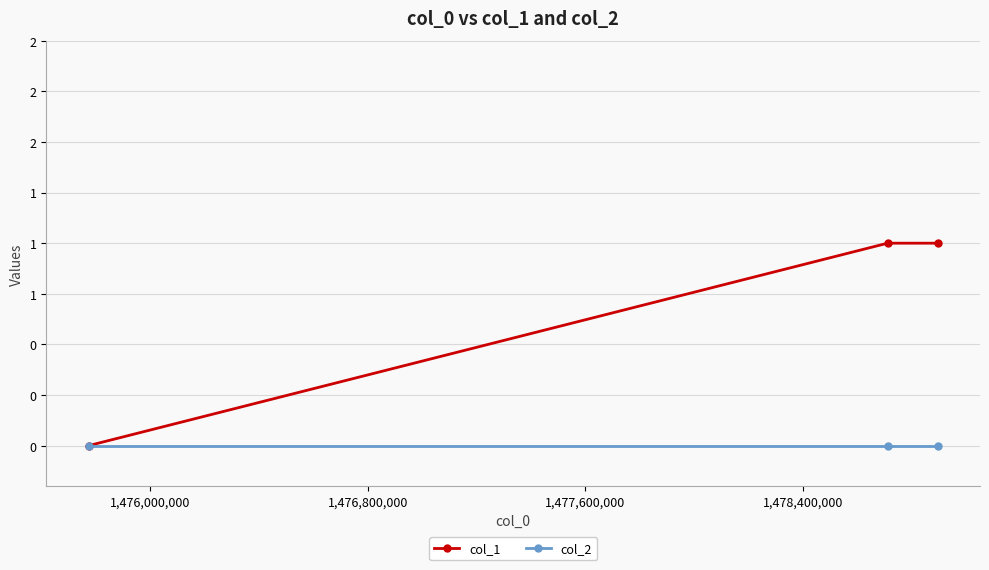

What are all the series names shown in the legend?

col_1, col_2